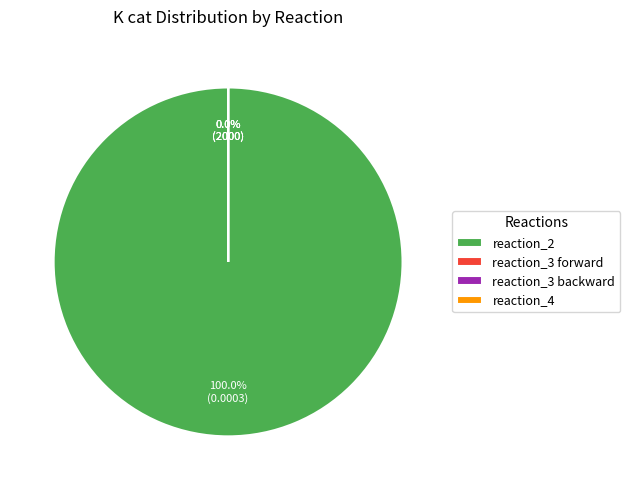

Between reaction_2 and reaction_3 forward, which is larger?

reaction_2